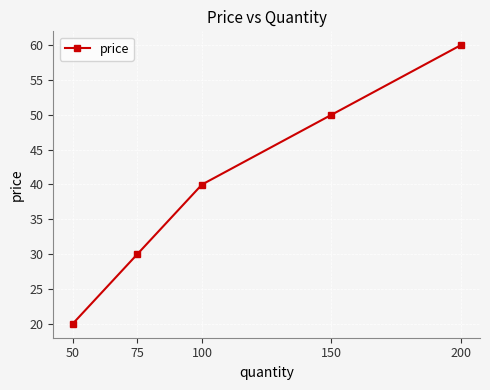

True or false: the data shows 20.0 at 50.

True